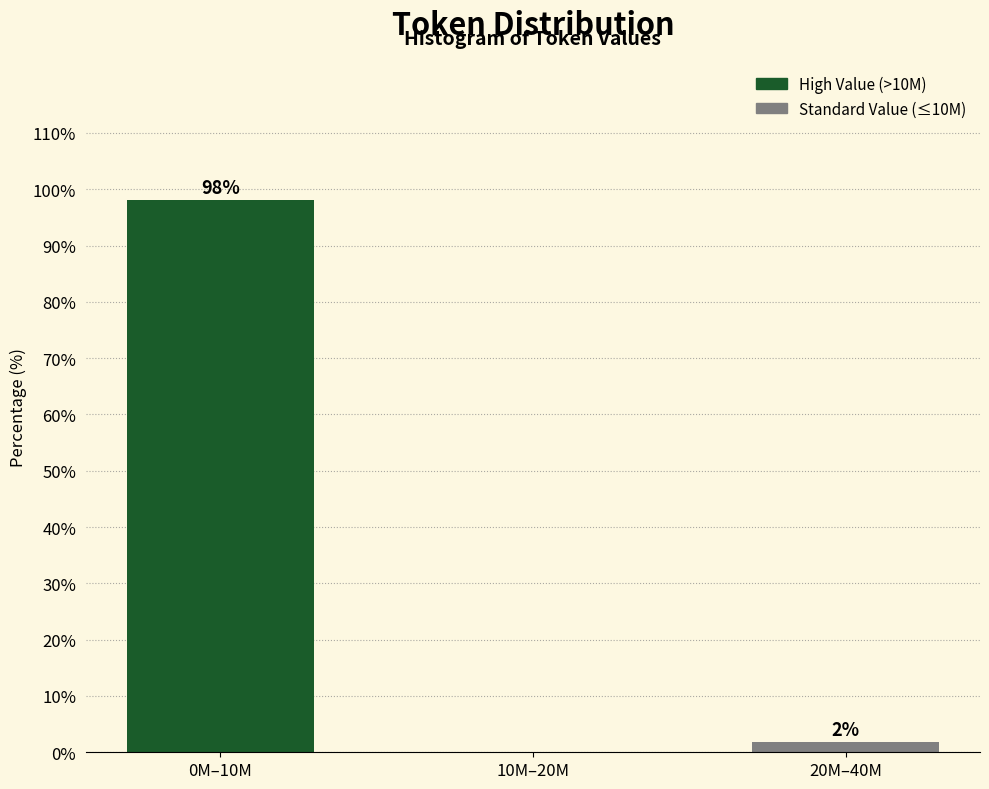

What is the sum of the values at 0M–10M and 20M–40M?

100.0